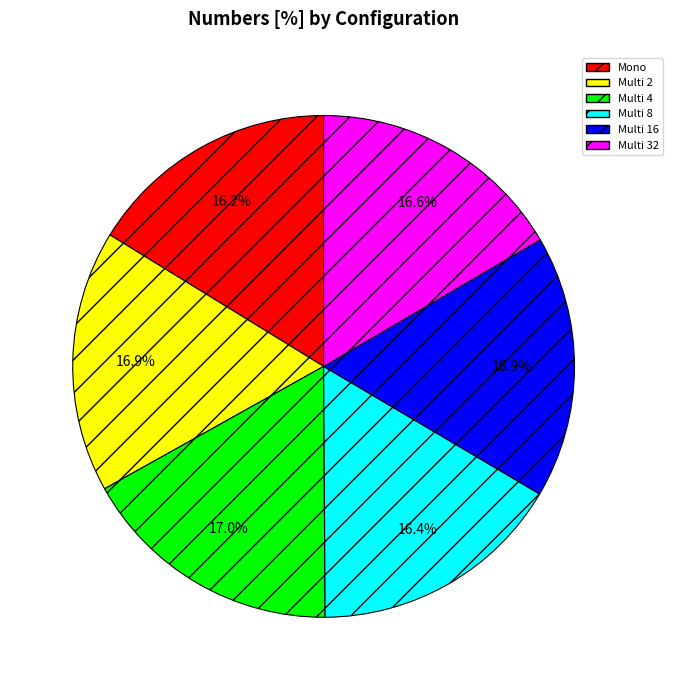

True or false: Multi 4 accounts for 17% of the total.

True